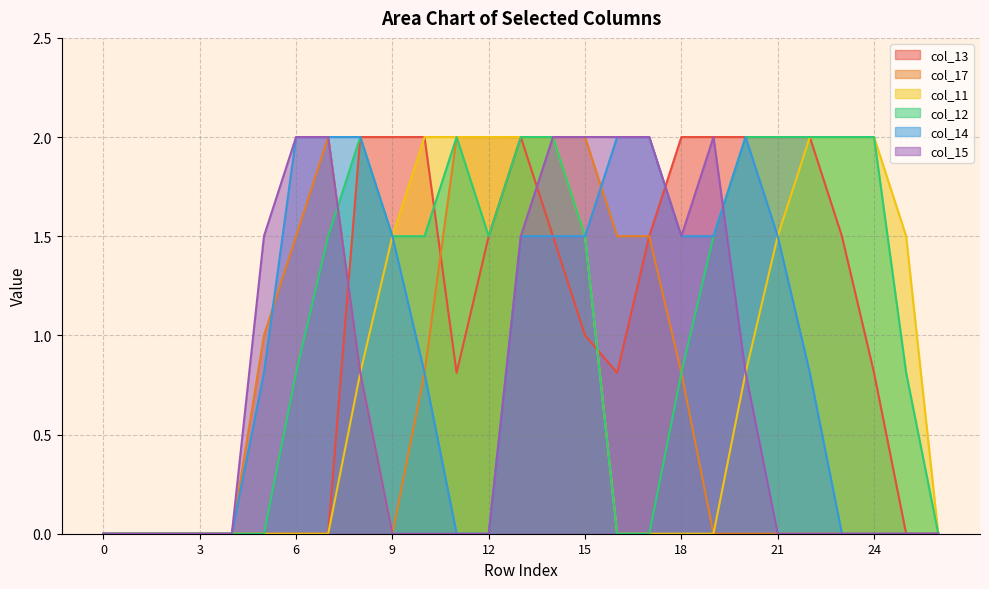

Rank the series at 3 from highest to lowest value.

col_13, col_17, col_11, col_12, col_14, col_15